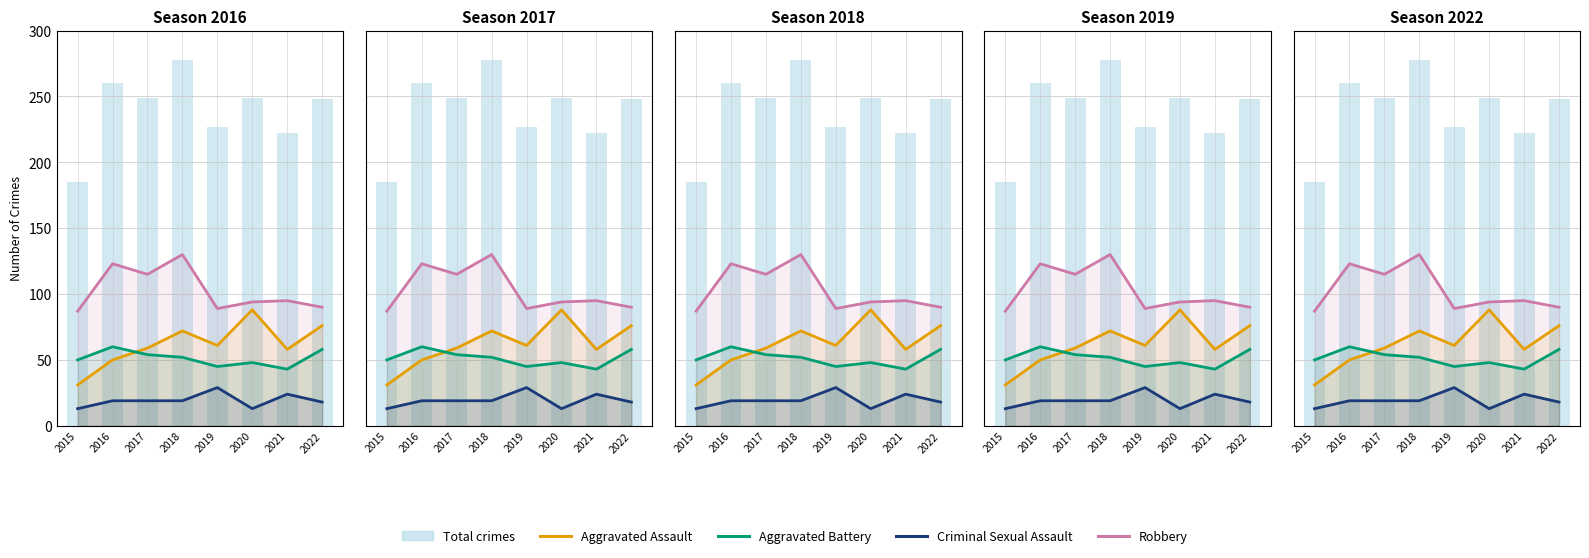

What are all the series names shown in the legend?

Aggravated Assault, Aggravated Battery, Criminal Sexual Assault, Robbery, Total crimes